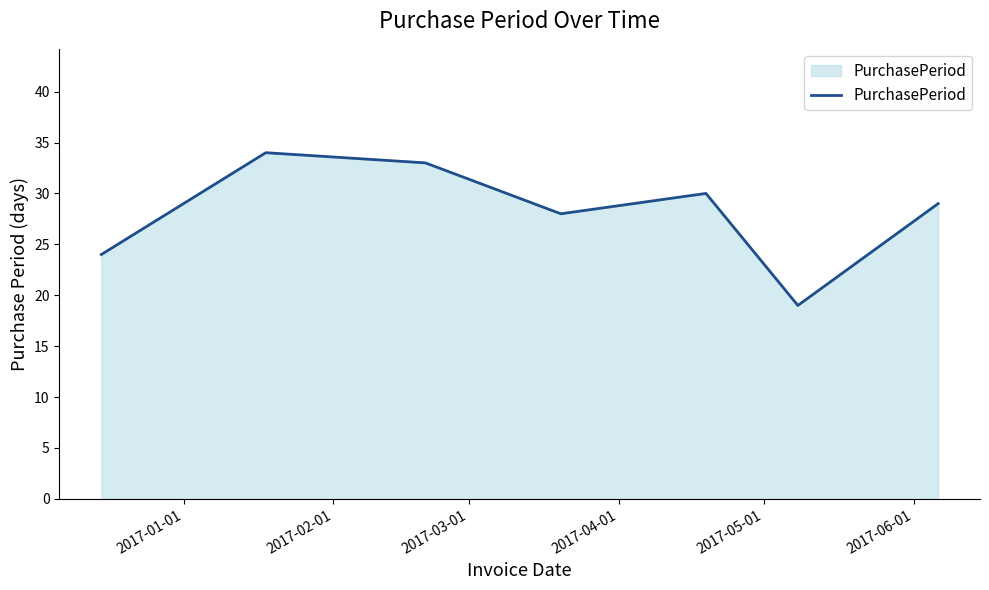

What is the average value?

28